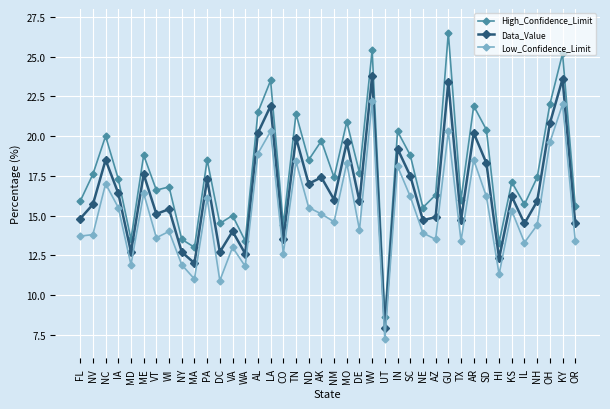

Where does the Data_Value series first go above 16?

NC